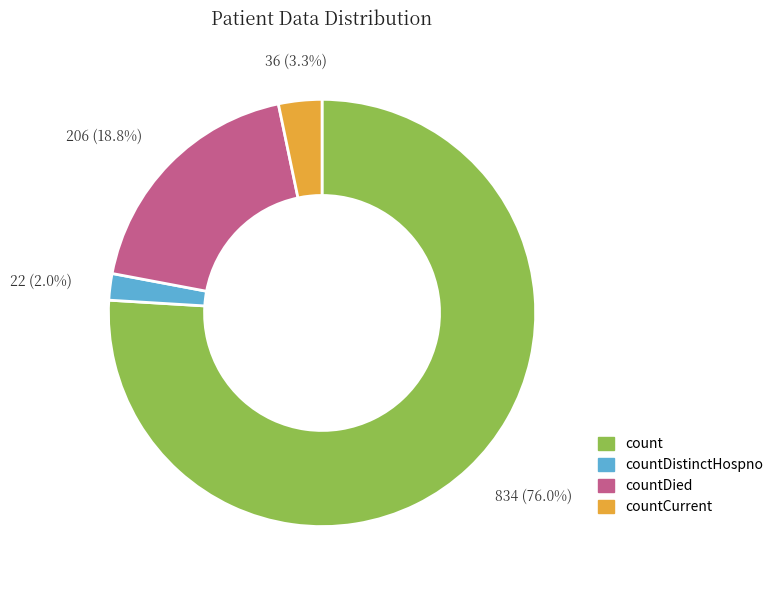

Is there any slice that represents more than half of the pie?

Yes